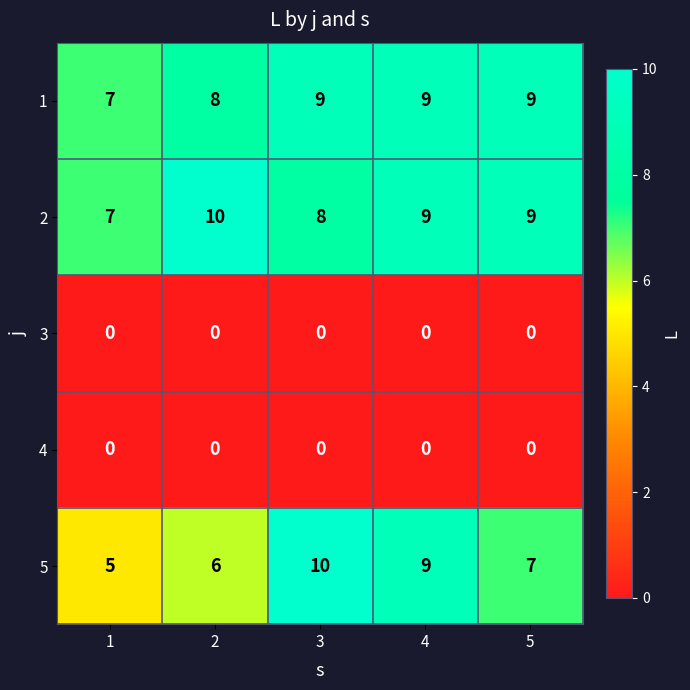

Rank the categories by 5 value from lowest to highest.

1, 2, 5, 4, 3